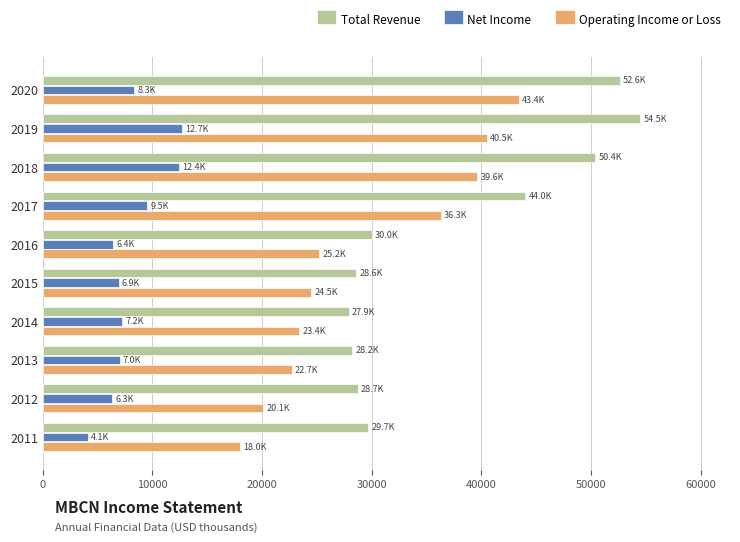

Count the number of categories in the chart.

10